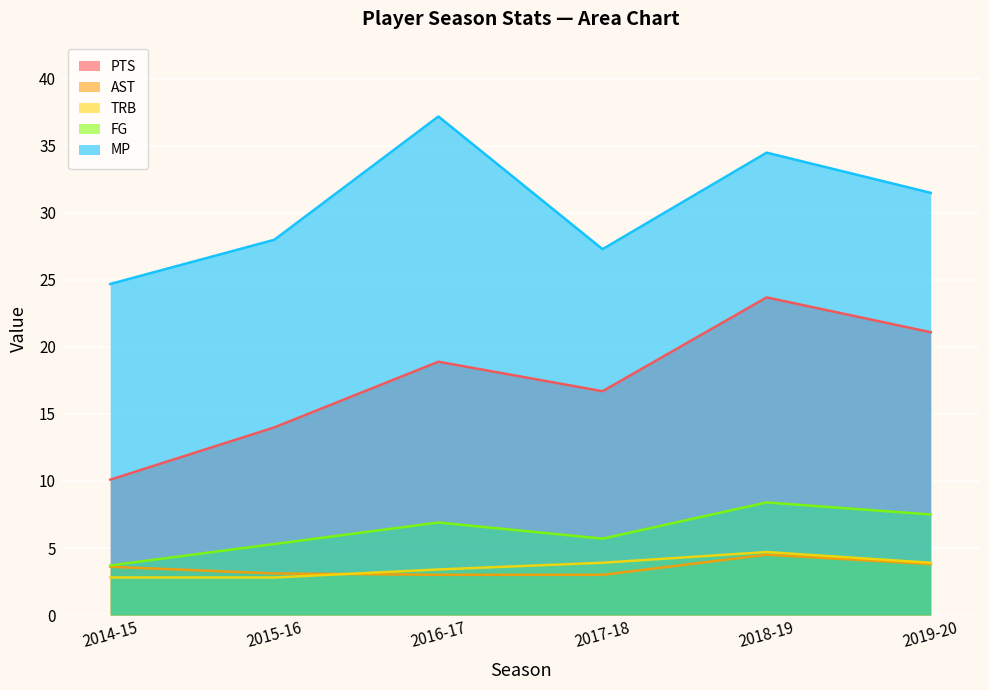

True or false: TRB and MP intersect in this chart.

False